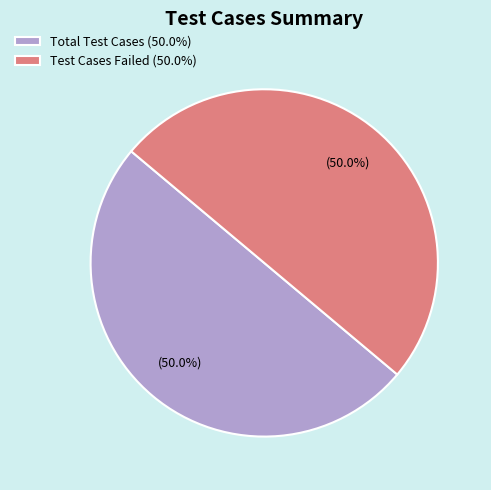

Approximately how many times larger is the value at Test Cases Failed (50.0%) compared to Total Test Cases (50.0%)?

1.0